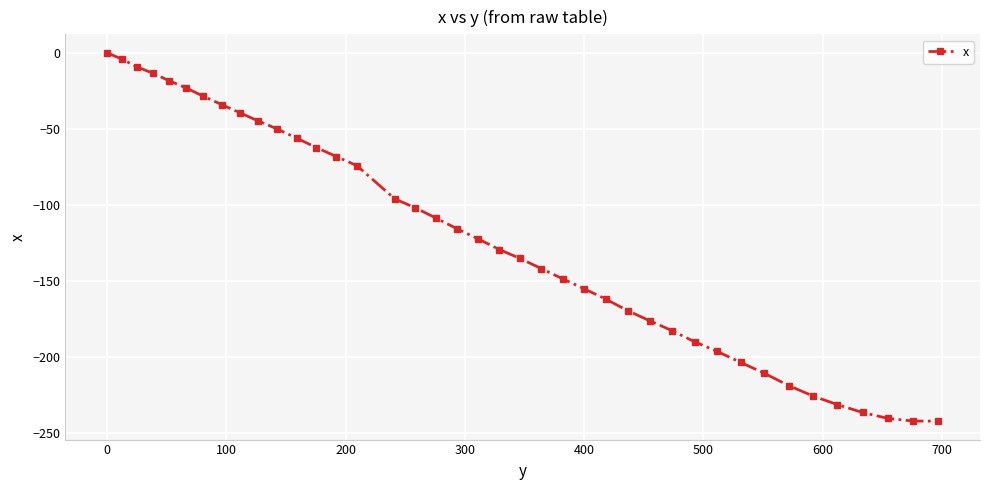

What is the smallest value displayed?

-242.0